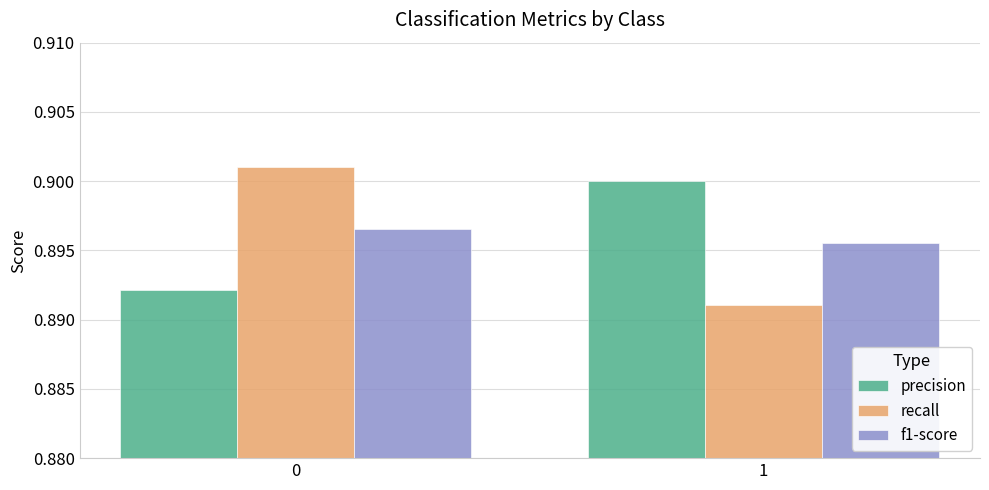

Which series has the largest range (max minus min)?

recall